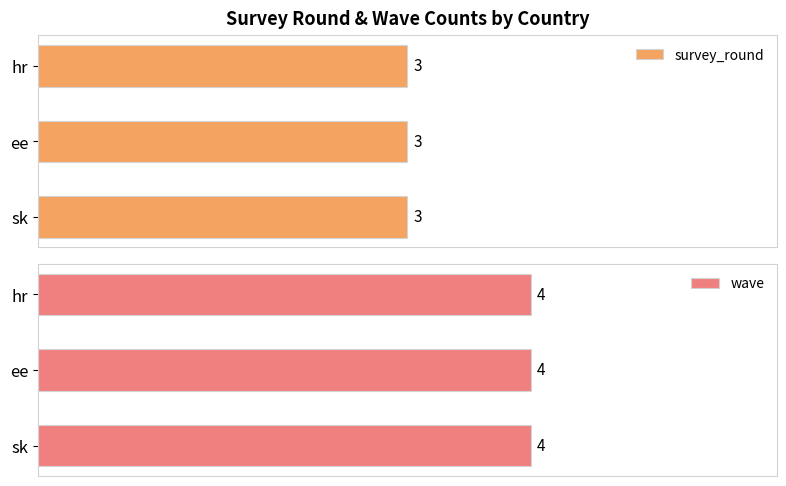

What is the label of the 1st bar from the left?

hr